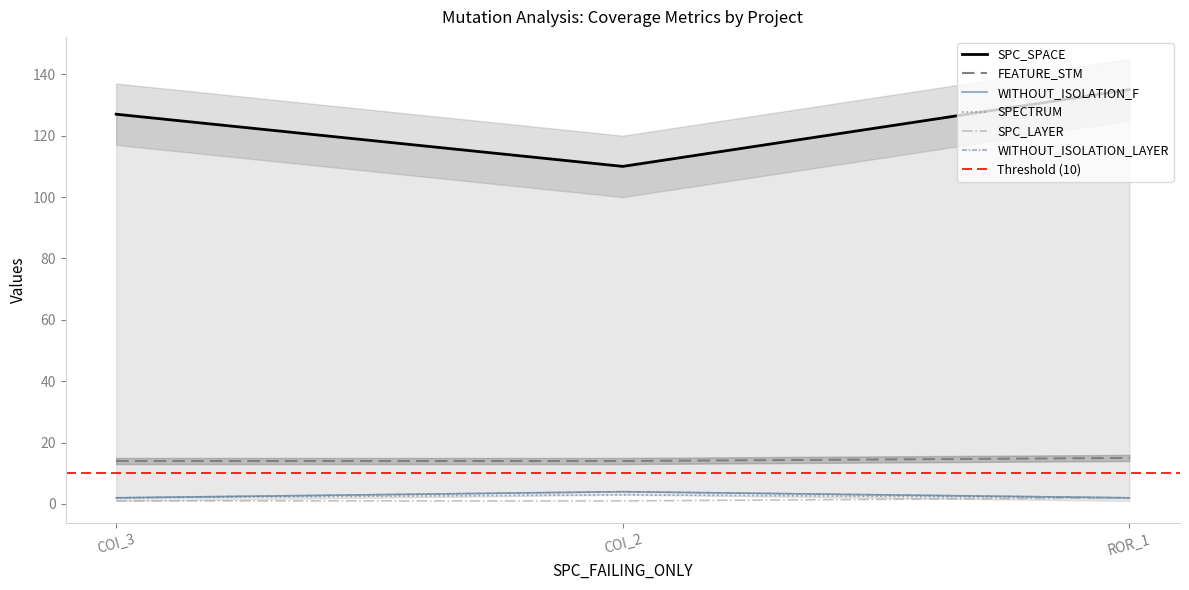

At how many categories does at least one series exceed 112?

2